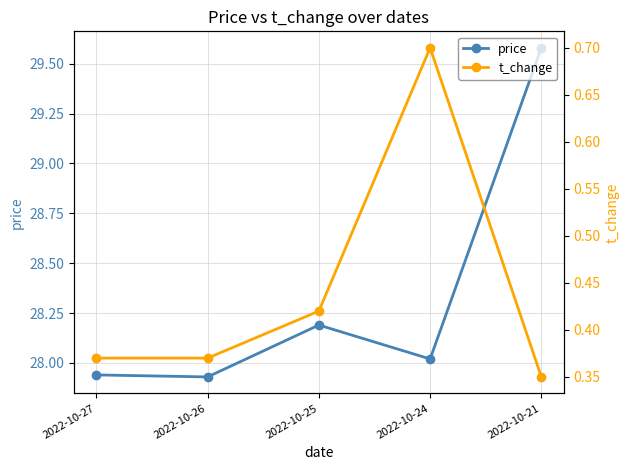

True or false: price has a value of 13.9 at 2022-10-24.

False